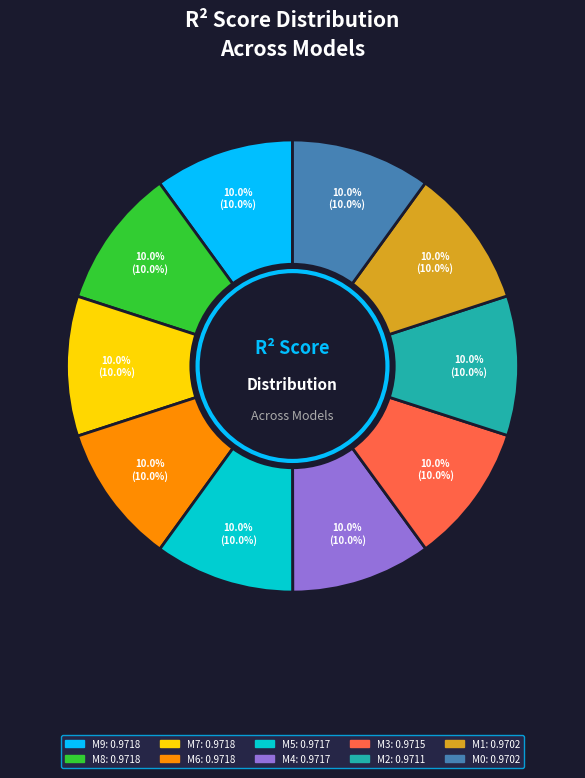

Does any single category account for the majority?

No